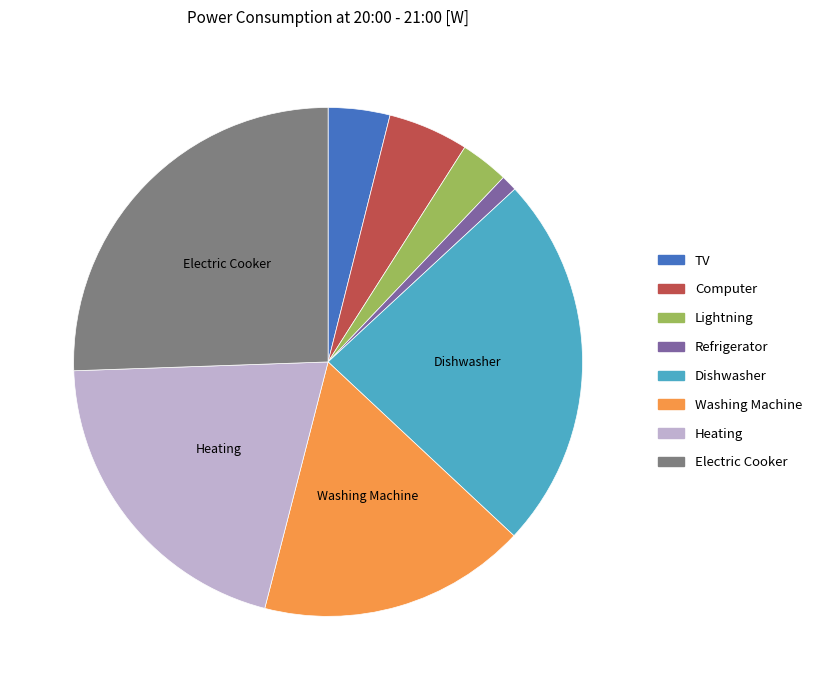

Is there a majority slice in this chart?

No